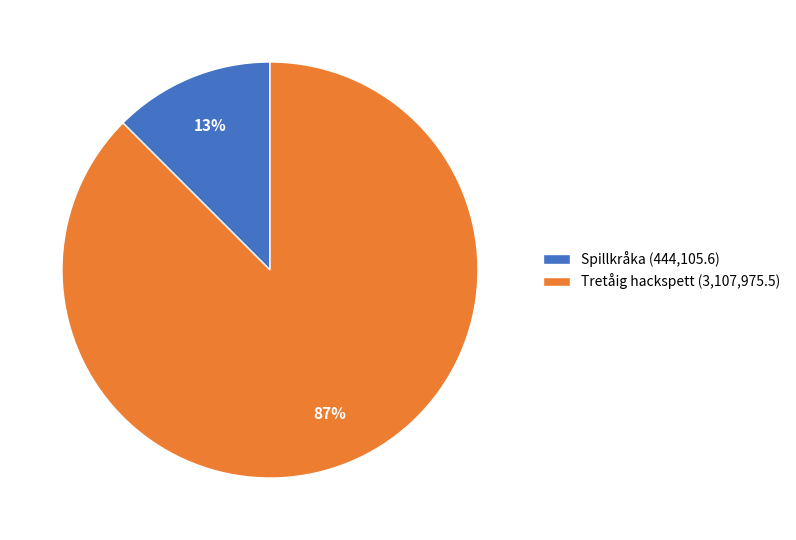

Which has a higher value, Spillkråka (444,105.6) or Tretåig hackspett (3,107,975.5)?

Tretåig hackspett (3,107,975.5)